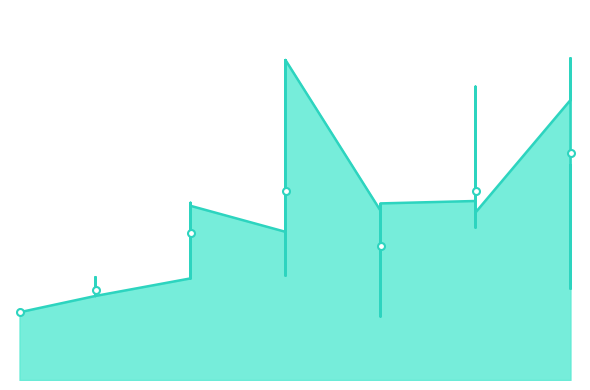

What is the smallest value displayed?

105